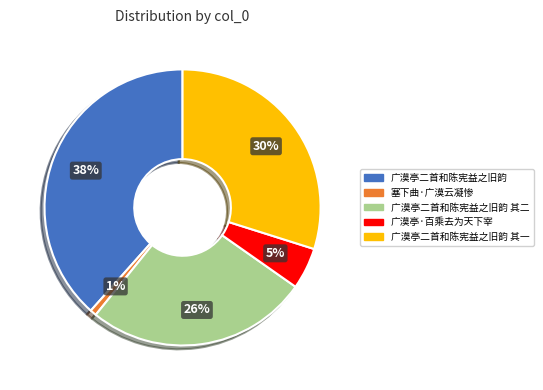

True or false: 广漠亭·百乘去为天下宰 accounts for 5% of the total.

True